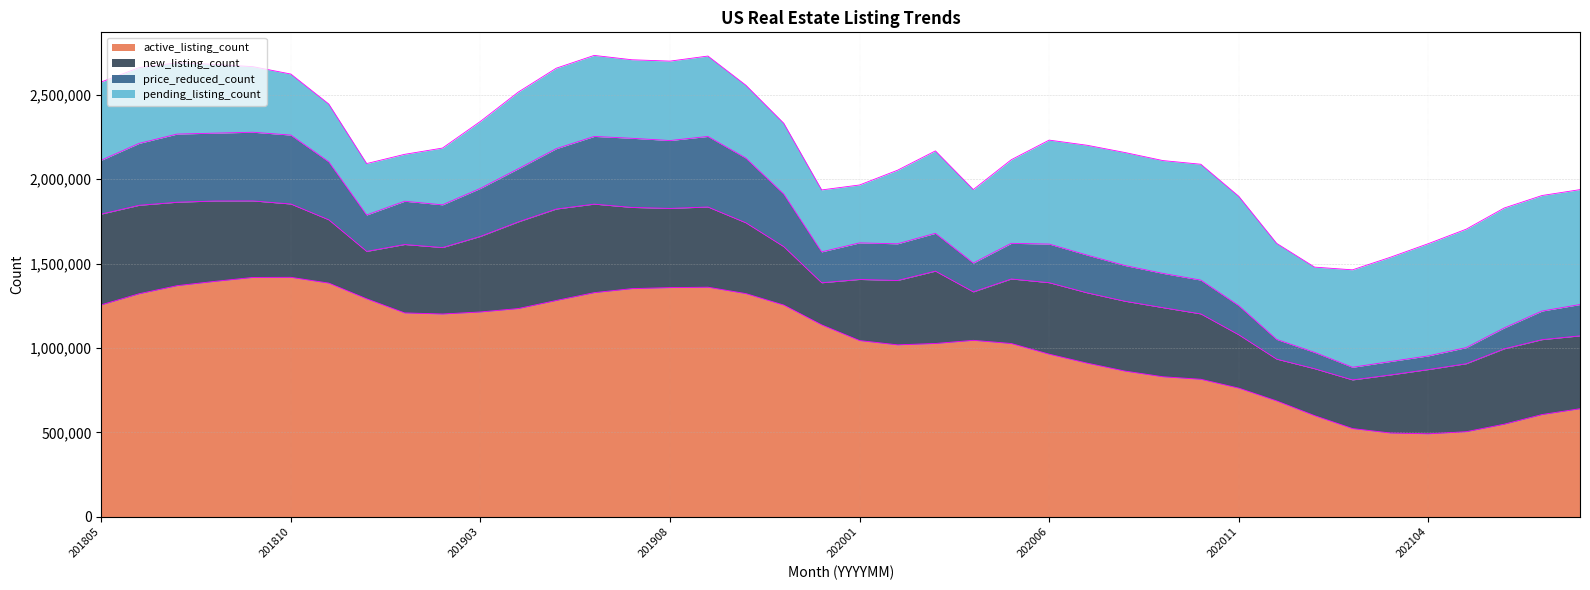

Between 202106 and 202103, which series saw the biggest shift?

new_listing_count